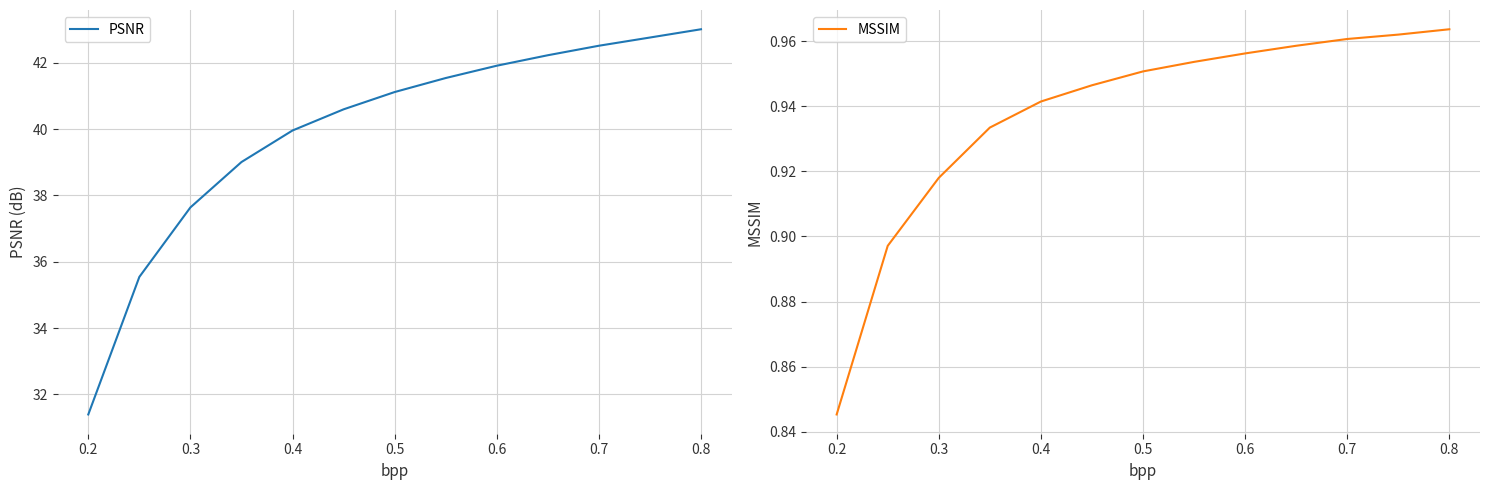

Is it true that PSNR equals 37.6 at 0.3?

True